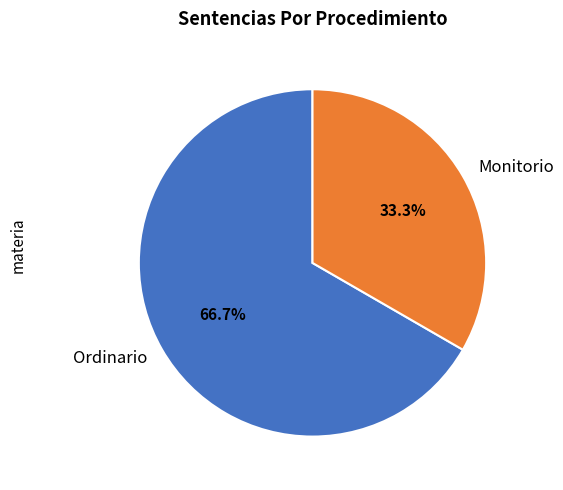

Which slice is the largest?

Ordinario